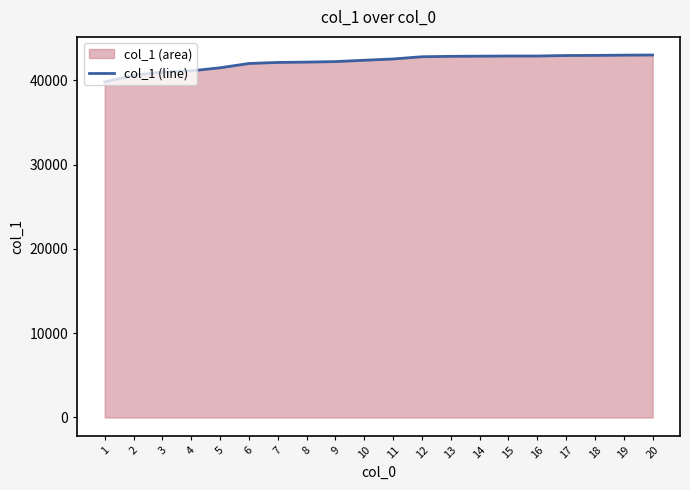

True or false: there are more than 0 points higher than both neighbors.

False